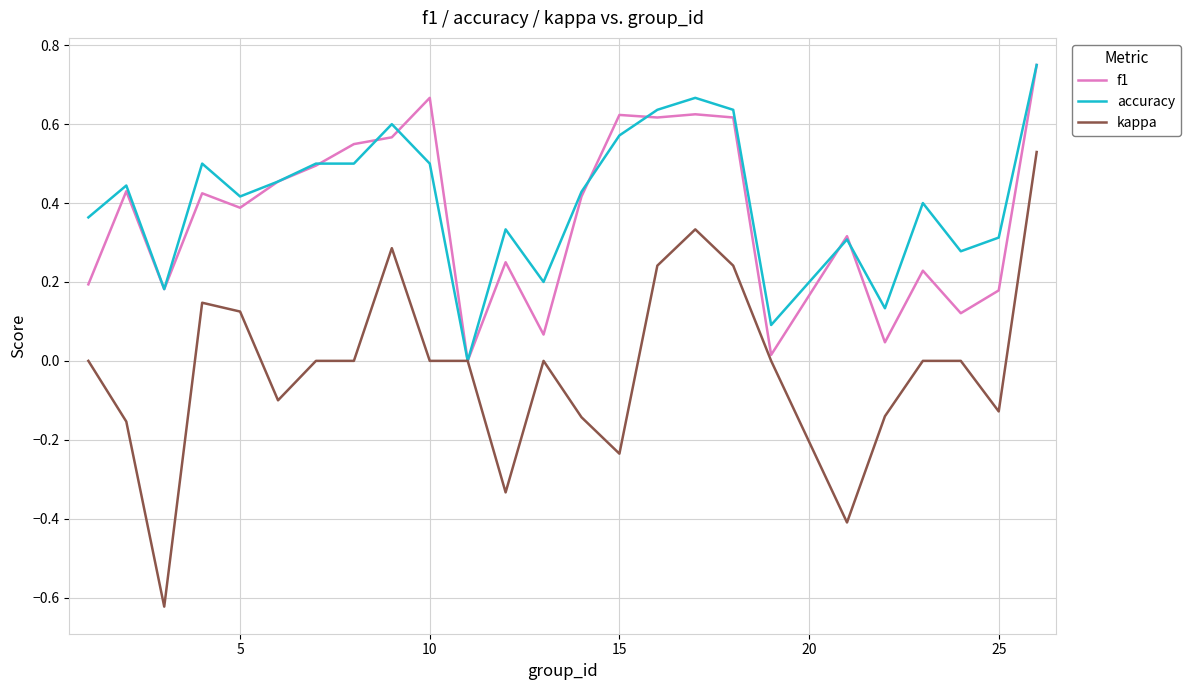

Which series has the largest range (max minus min)?

kappa